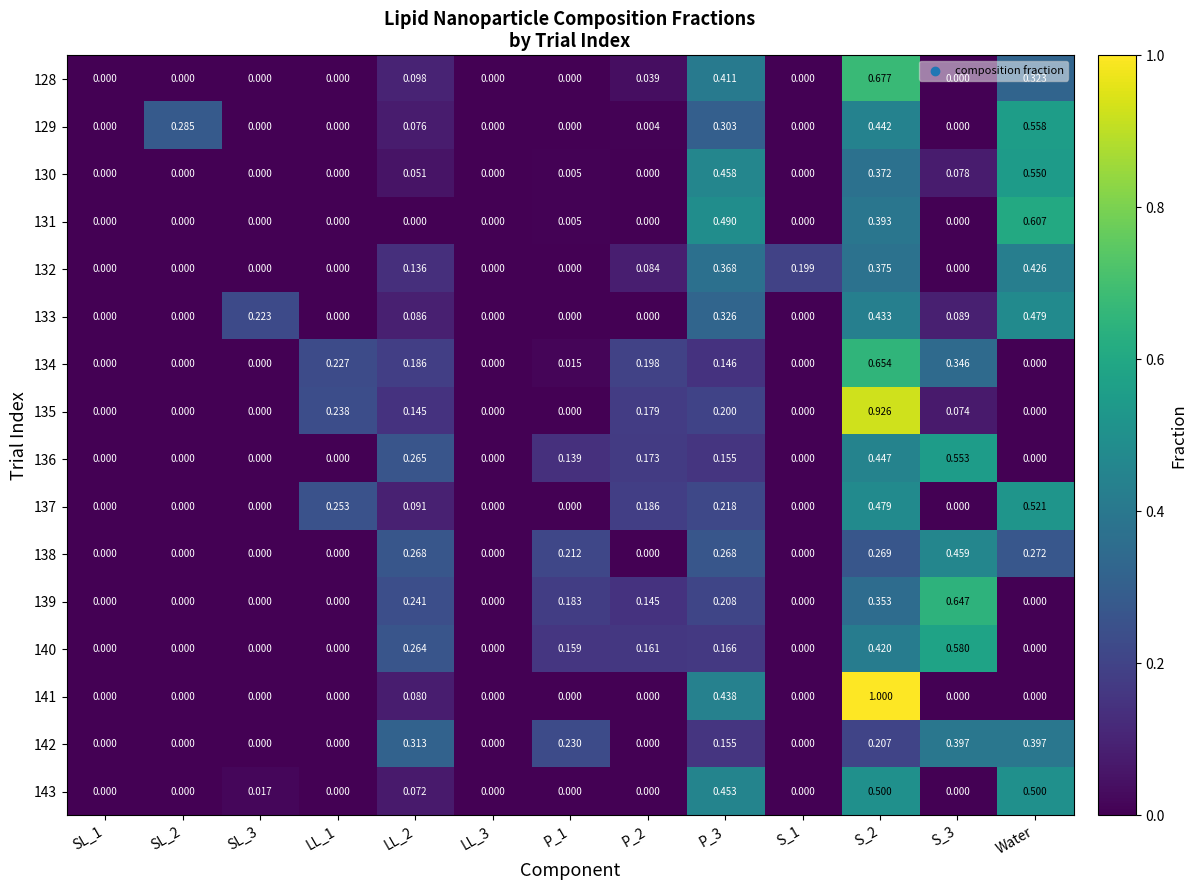

How many distinct data groups are displayed?

16